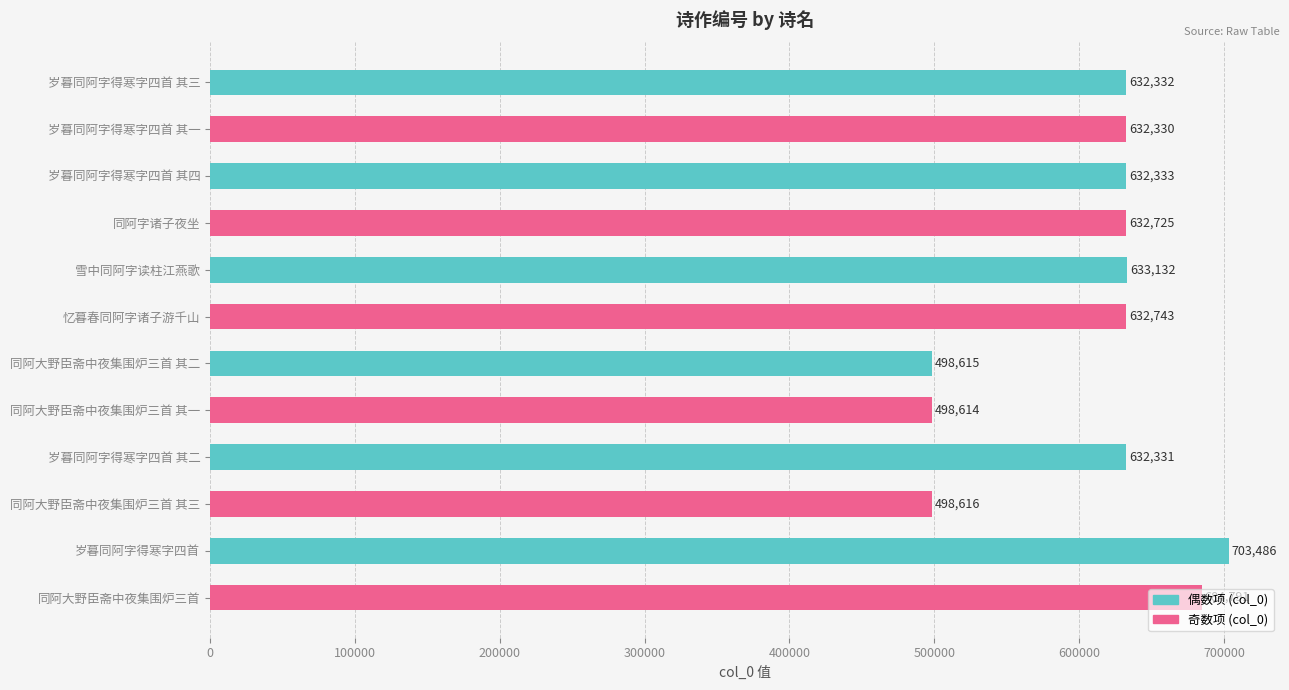

Does the chart contain stacked bars?

No